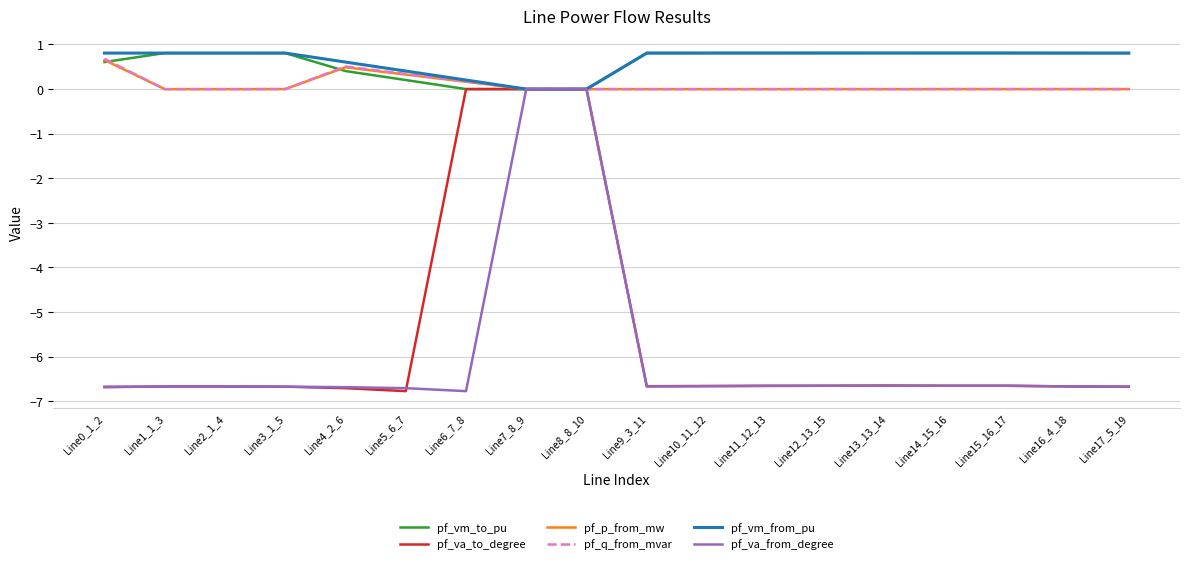

What is the maximum value shown in the chart?

0.8